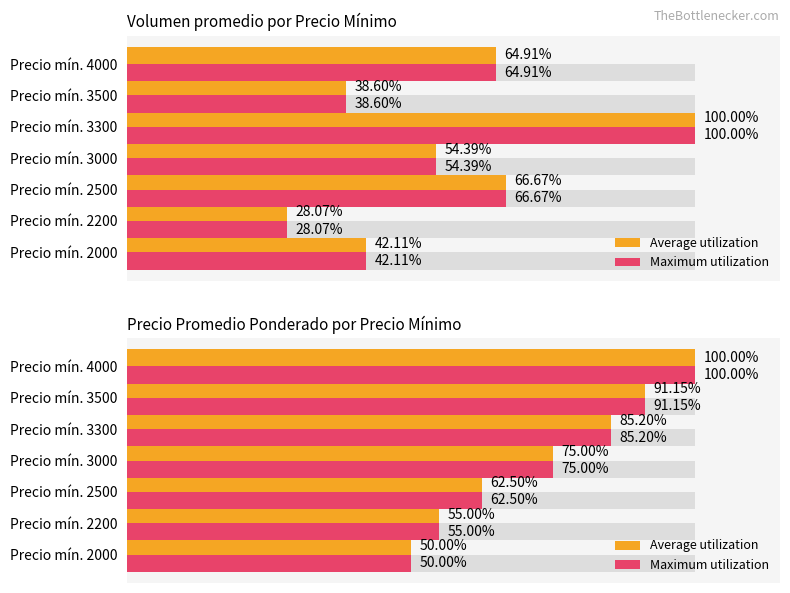

Which series has the widest spread of values?

Average utilization